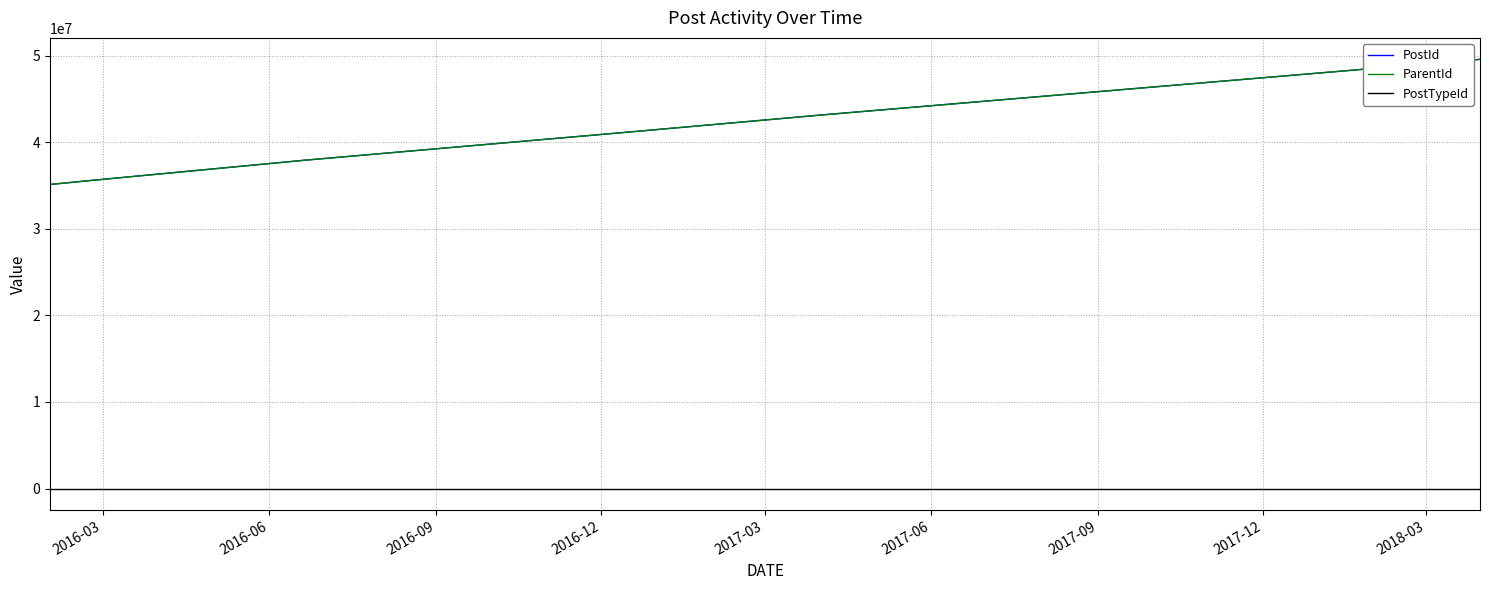

What is the minimum value for PostTypeId?

1